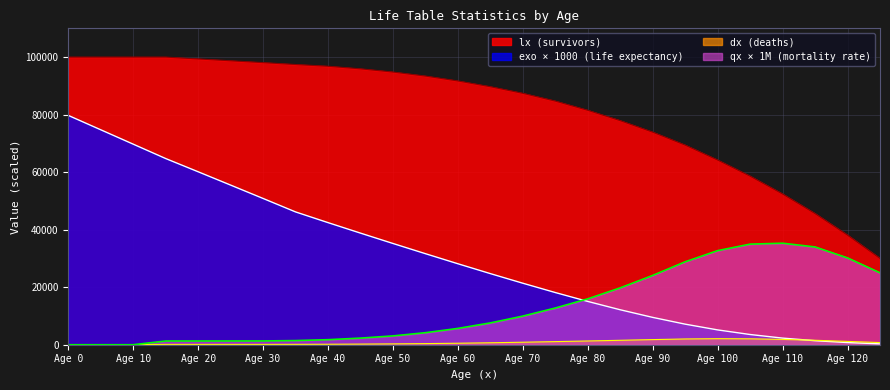

True or false: lx (survivors) and dx (deaths) cross at least once.

False